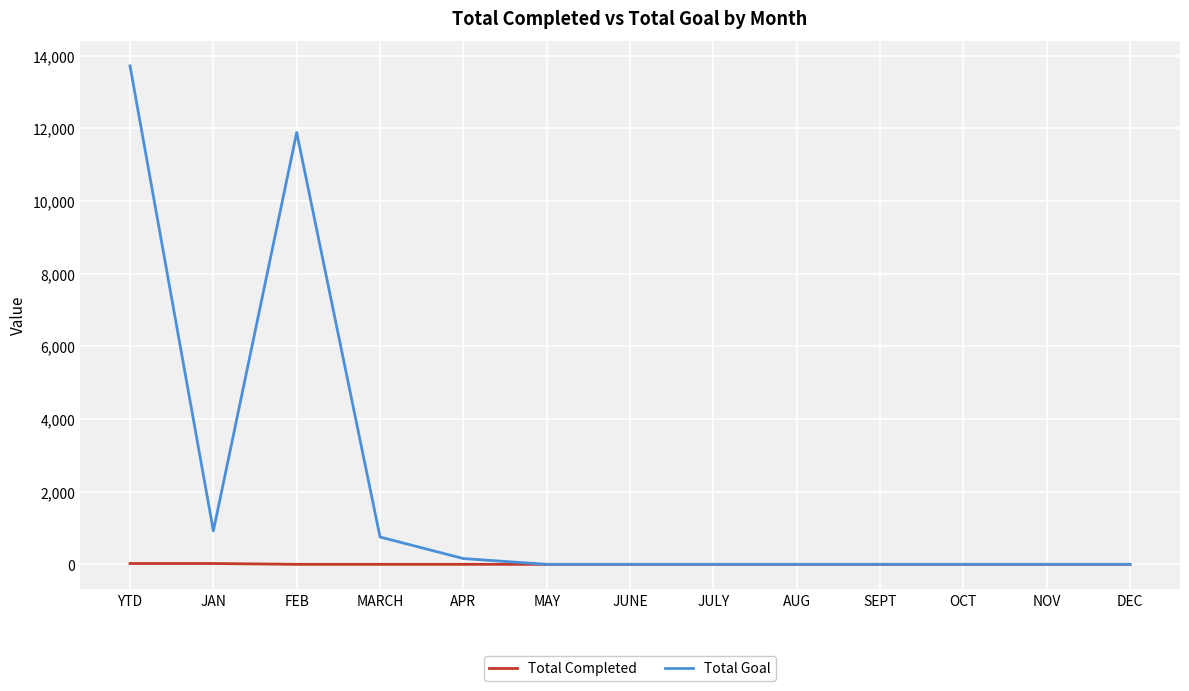

True or false: Total Goal has a value of 13721 at YTD.

True